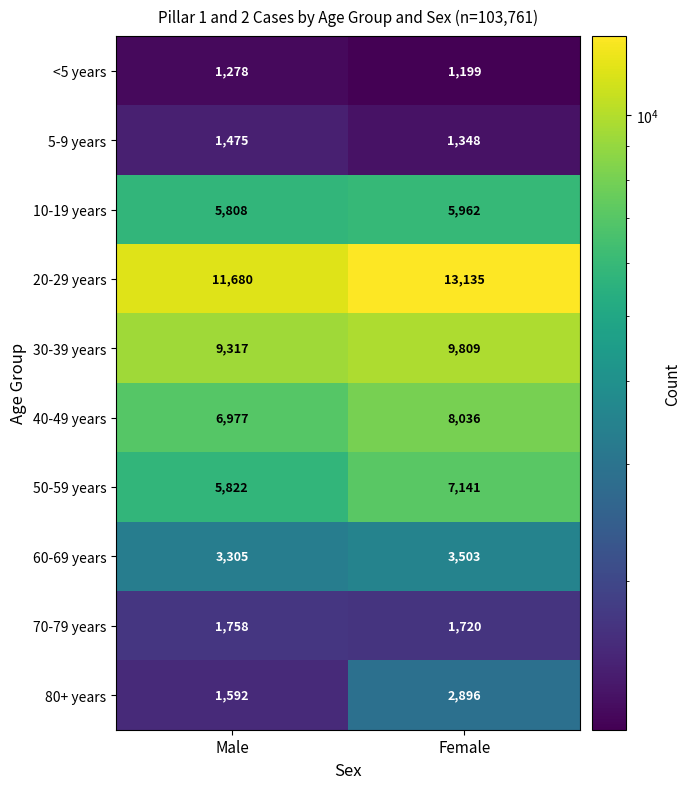

What is the sum of the <5 years values at Female and Male?

2477